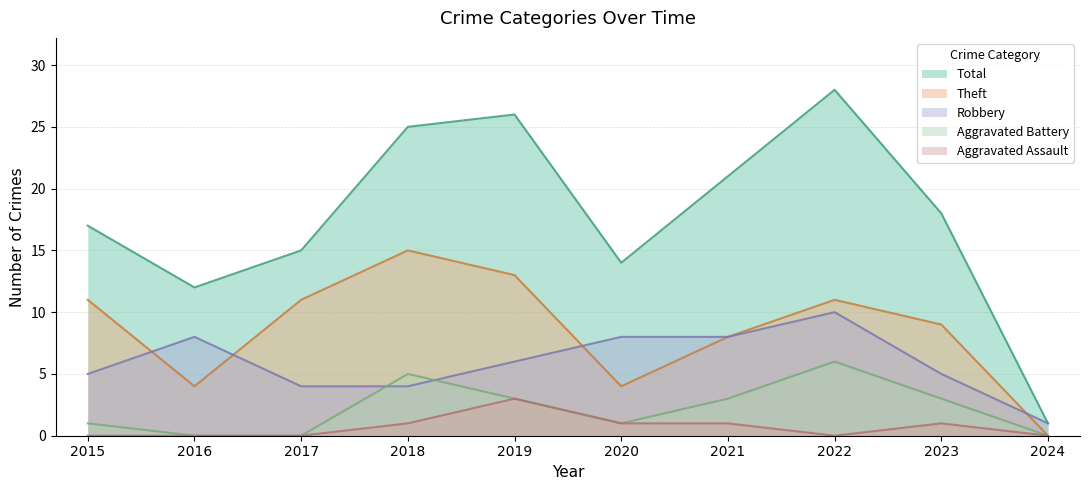

How many data points does each series have?

10